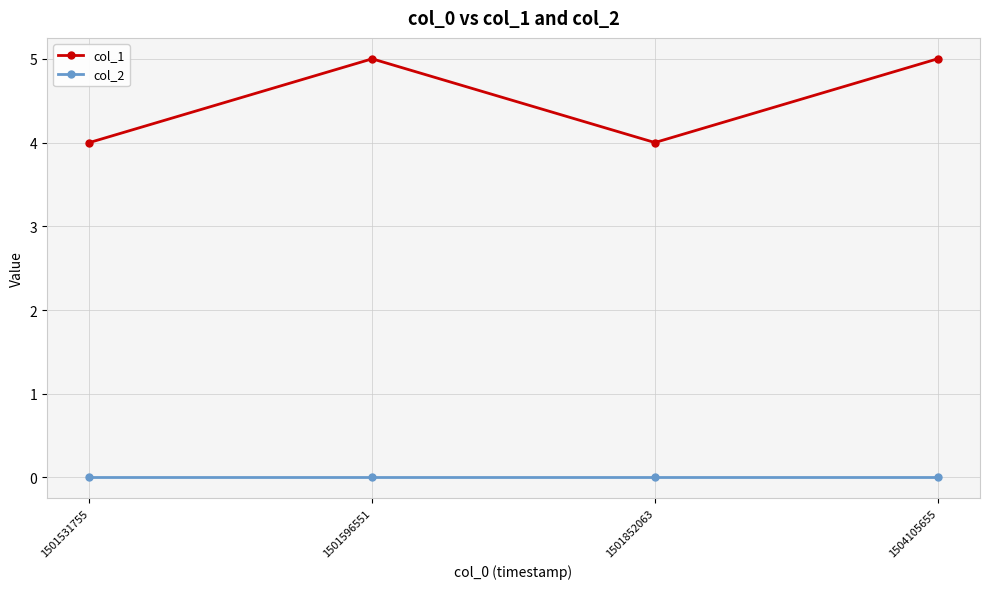

What is the maximum value for col_1?

5